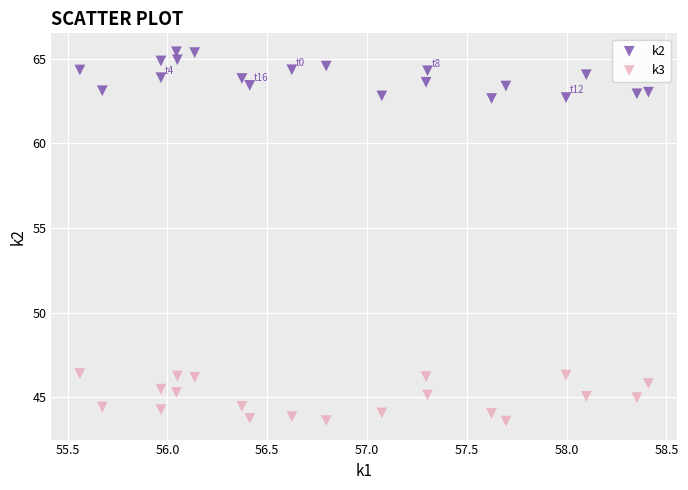

Across all data points, what is the range of X values (max minus min)?

2.8